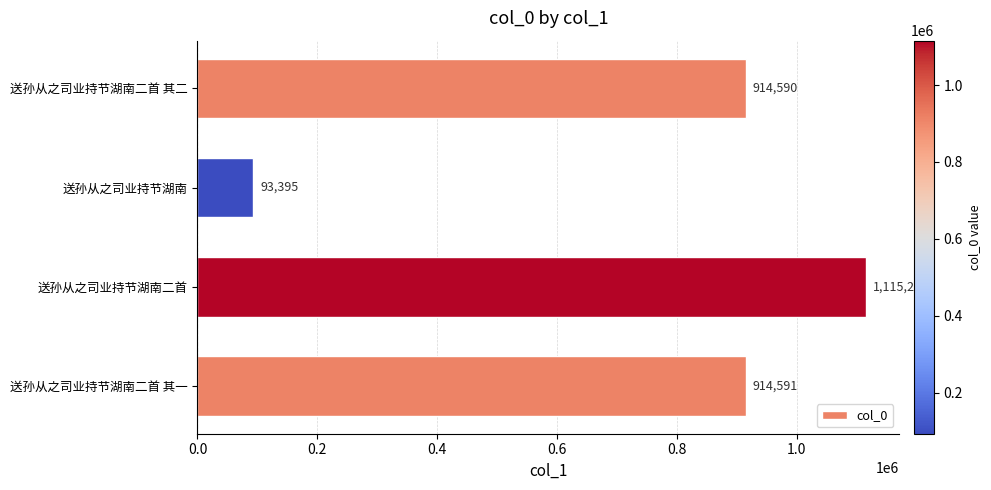

Count the number of data series in this chart.

1